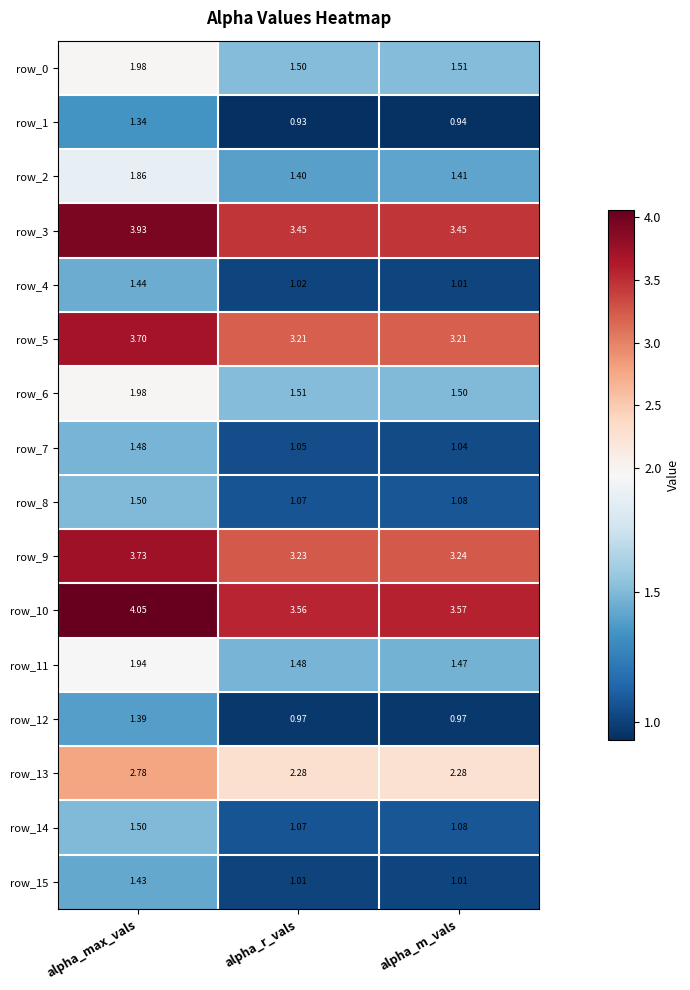

Which series has the largest total across all categories?

row_10